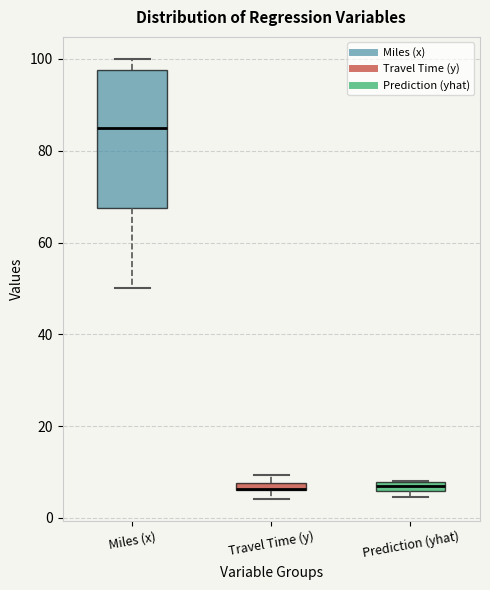

Where is the lower edge of the box for Travel Time (y) on the y-axis? The values are not printed on the chart, so give them approximately, as read against the axis.

6